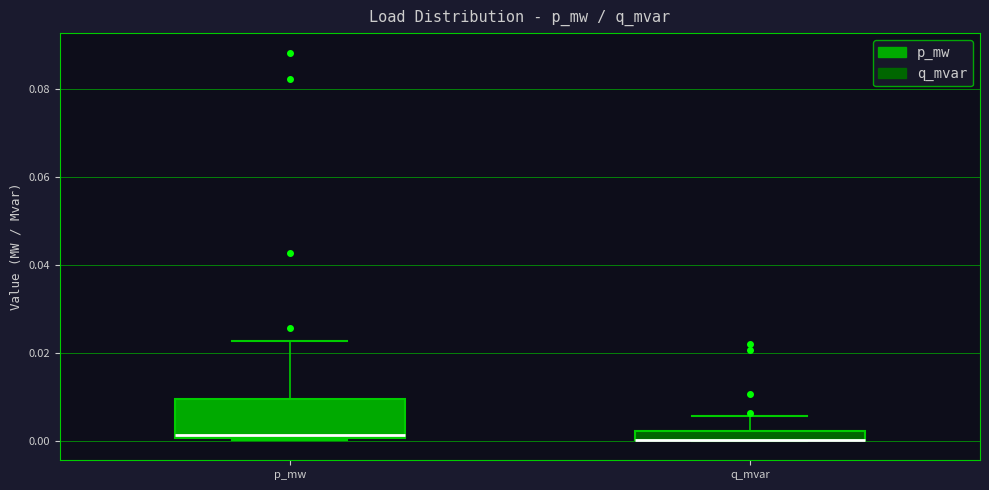

Where is the upper edge of the box for q_mvar on the y-axis? The values are not printed on the chart, so give them approximately, as read against the axis.

0.002